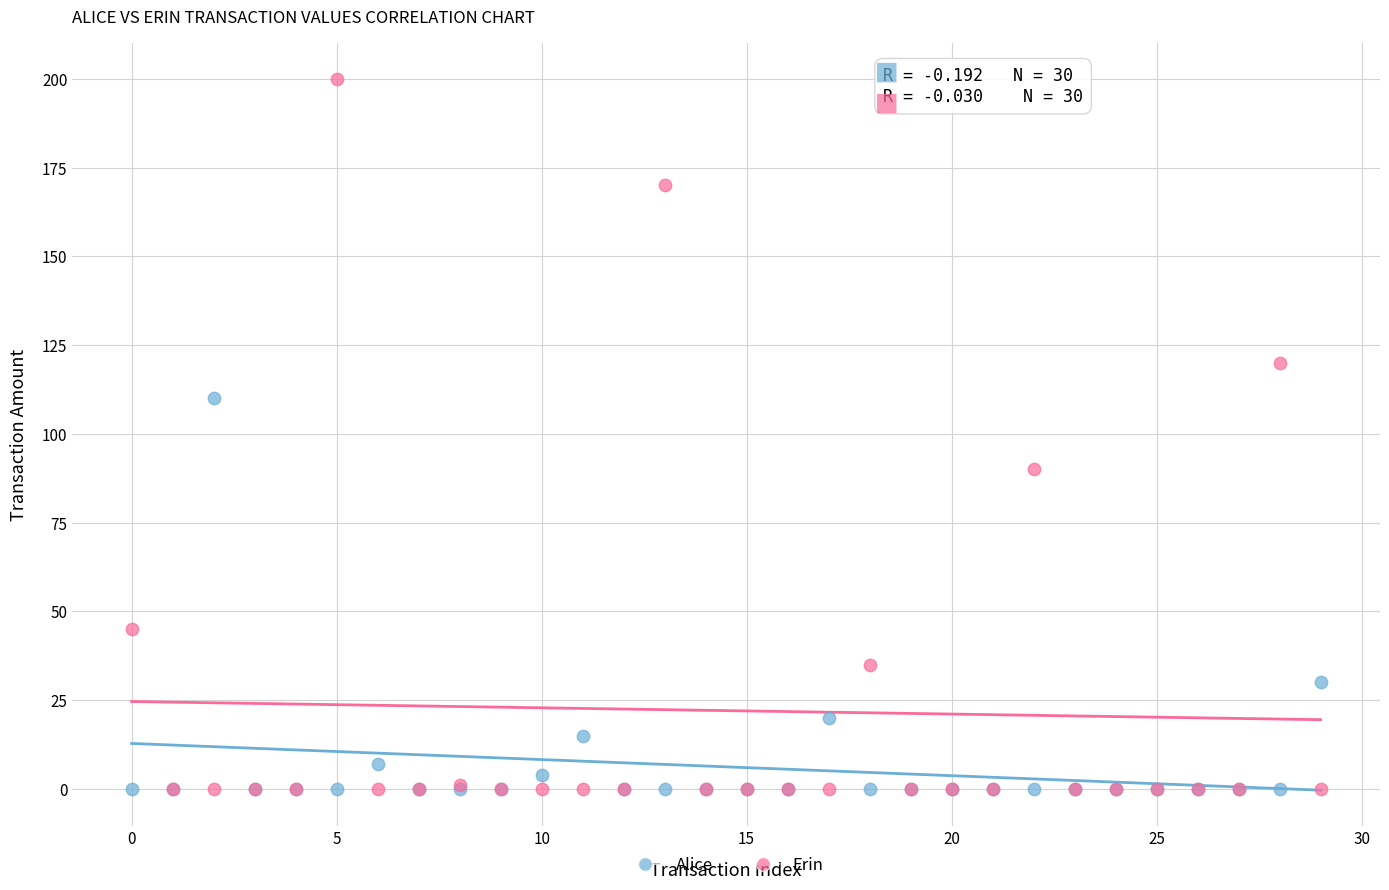

In the Alice series, what Y value is closest to 55?

30